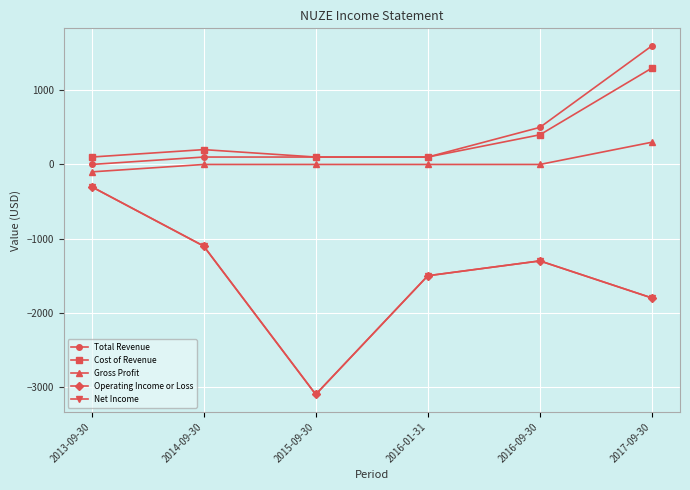

Is this an area chart (filled region under the line)?

No